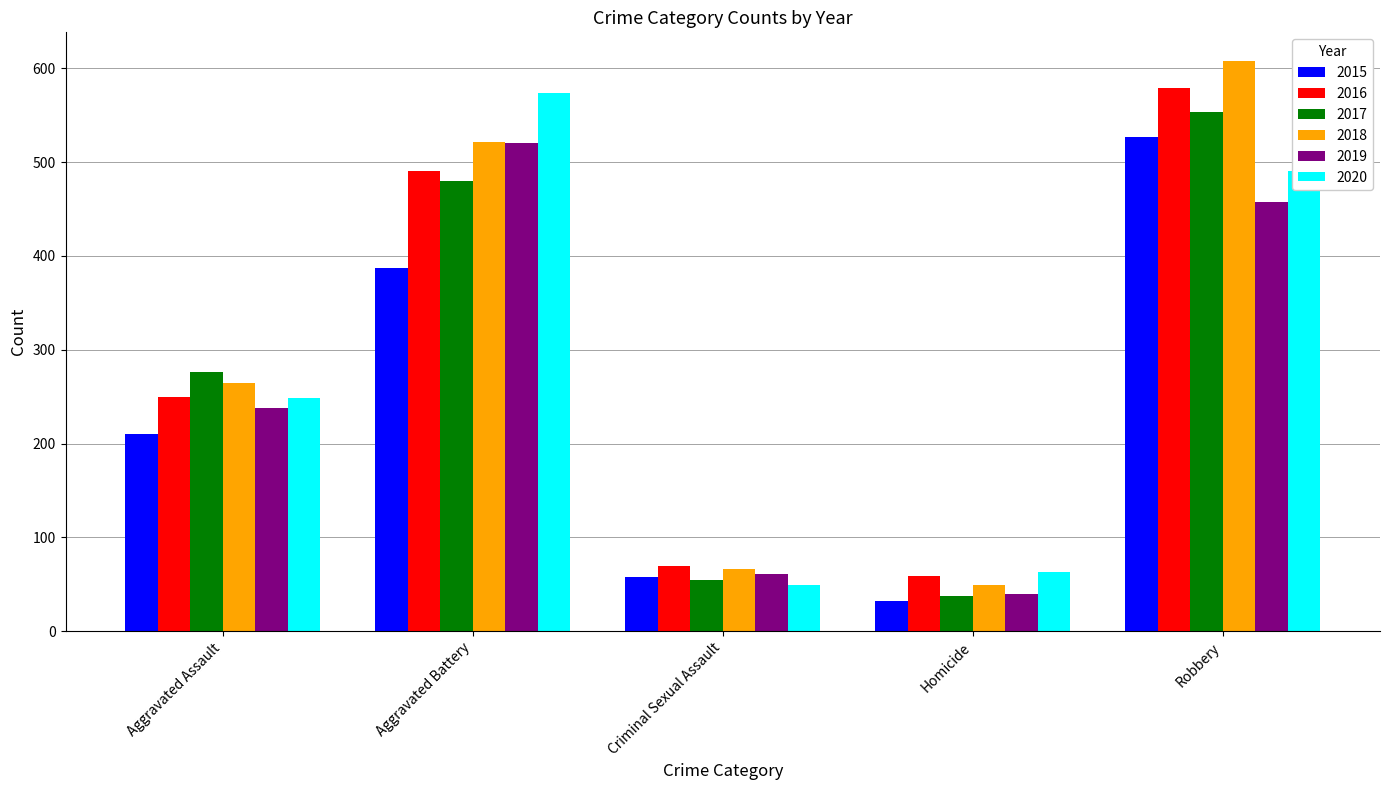

Which series changed the most between Aggravated Battery and Criminal Sexual Assault?

2020